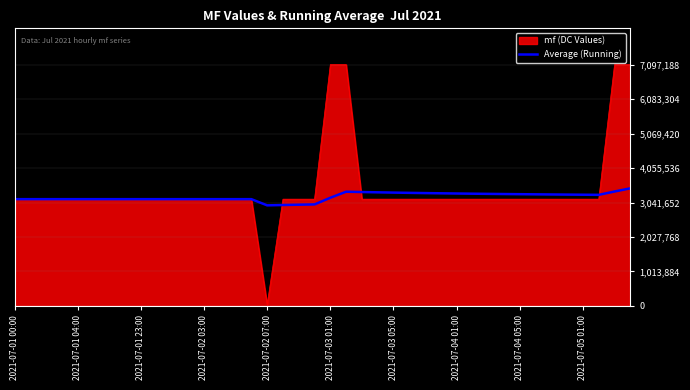

Rank the series by their maximum value, from highest to lowest.

mf (DC Values), Average (Running)